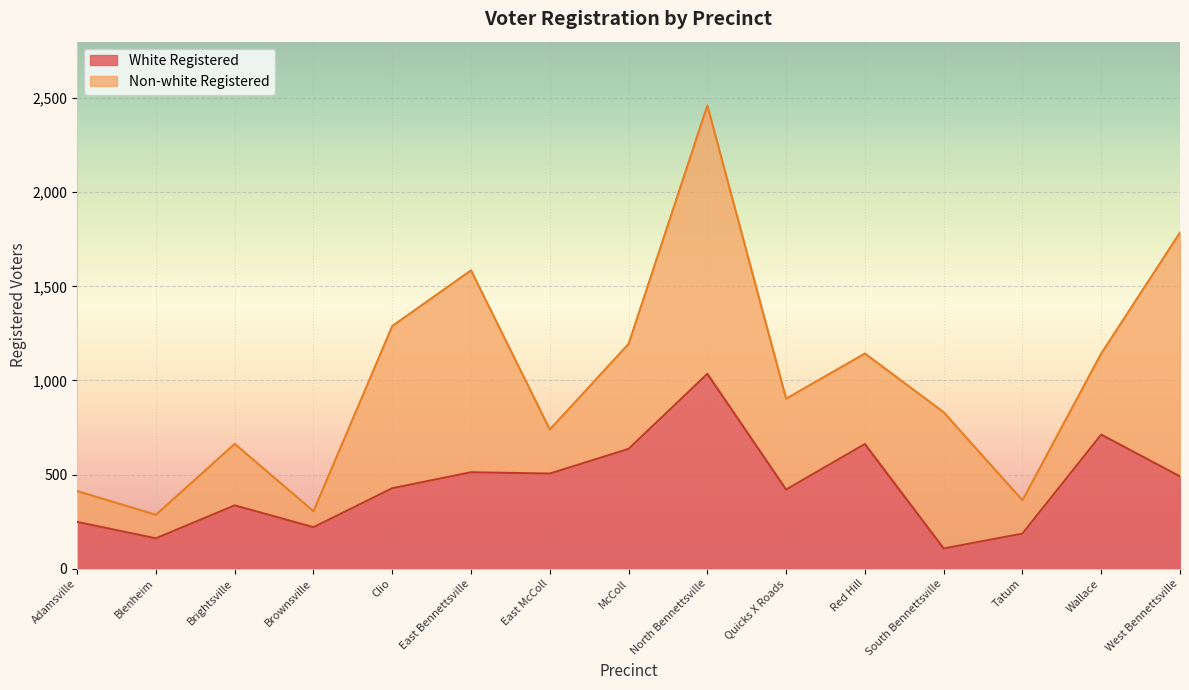

What position from the left is Brightsville?

3